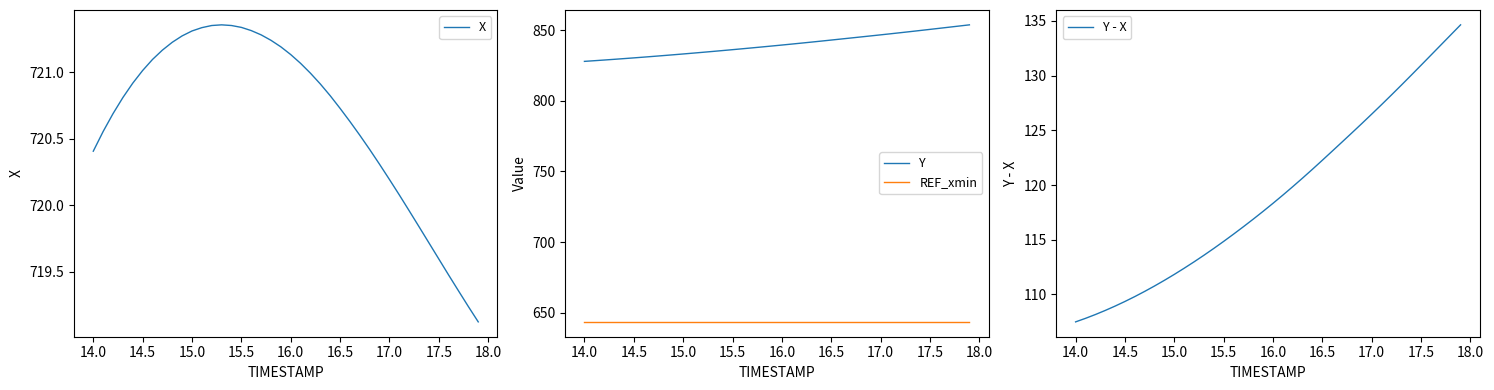

The REF_xmin series shows 219.9 at 14.0. True or false?

False